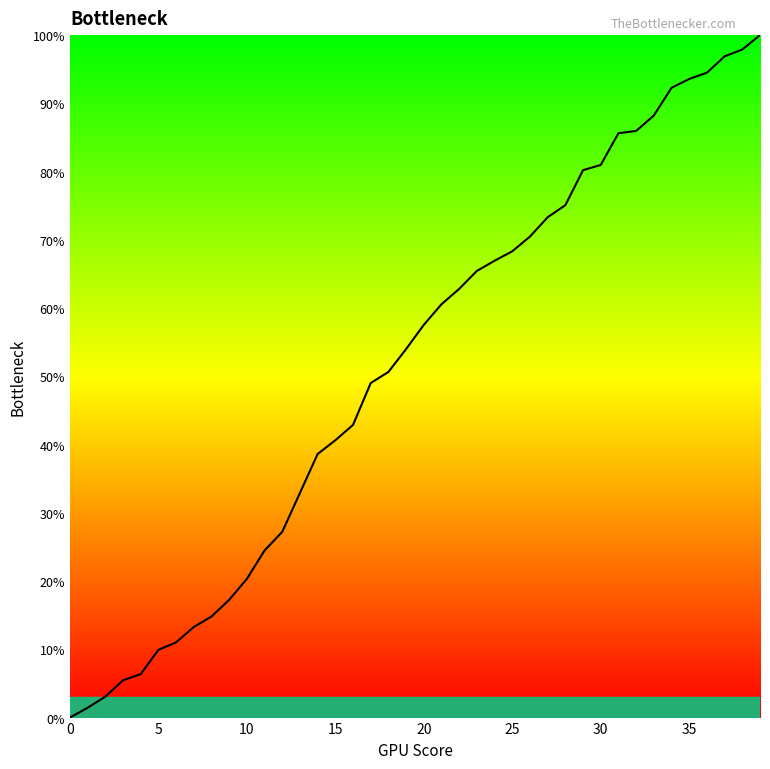

How many values are below 57?

20